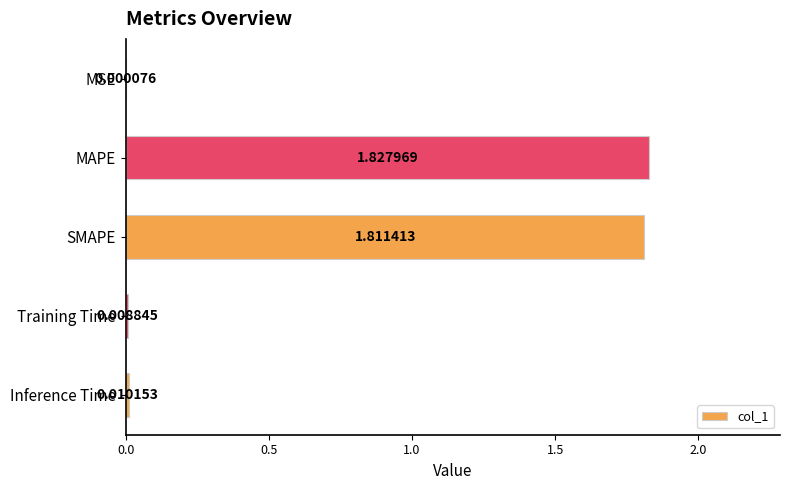

What is the sum of all values?

3.7